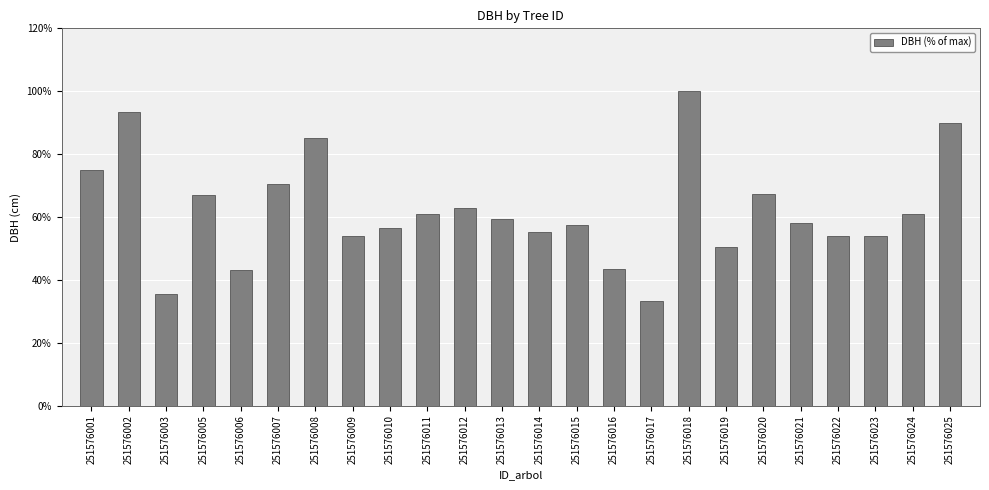

Is it true that the value at 251576010 is 56.5?

True